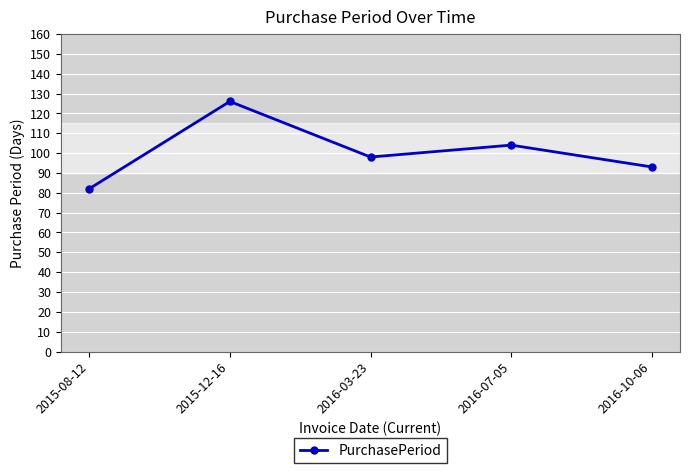

Rank the categories by value from lowest to highest.

2015-08-12, 2016-10-06, 2016-03-23, 2016-07-05, 2015-12-16